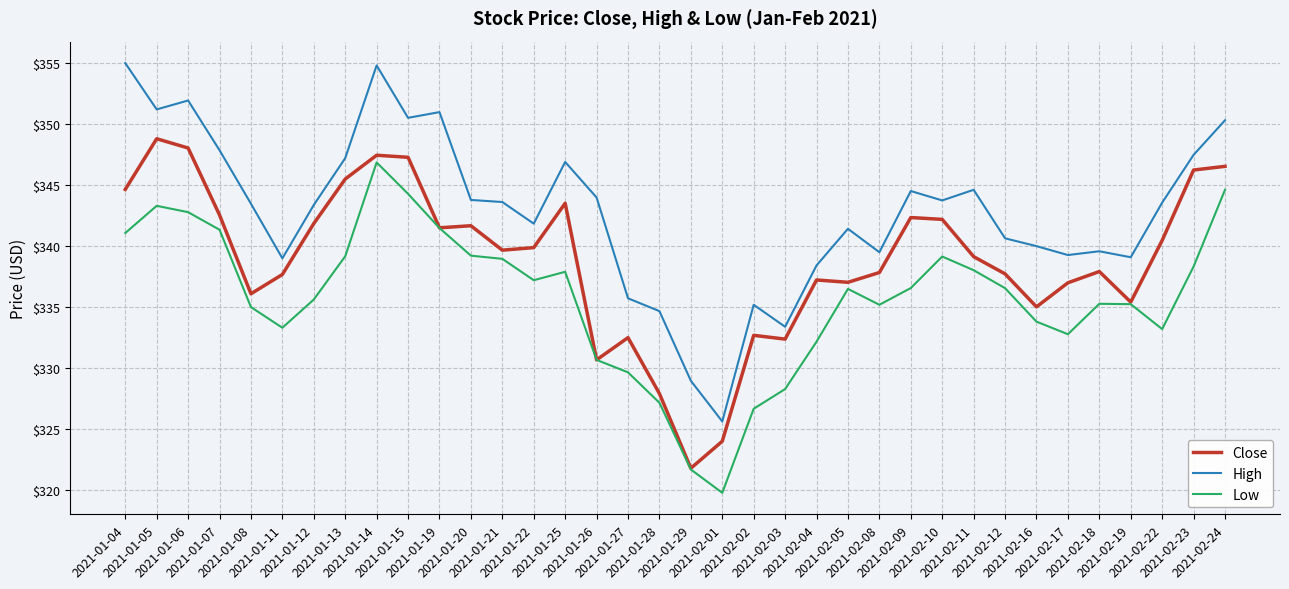

Rank the series by their average value, from lowest to highest.

Low, Close, High